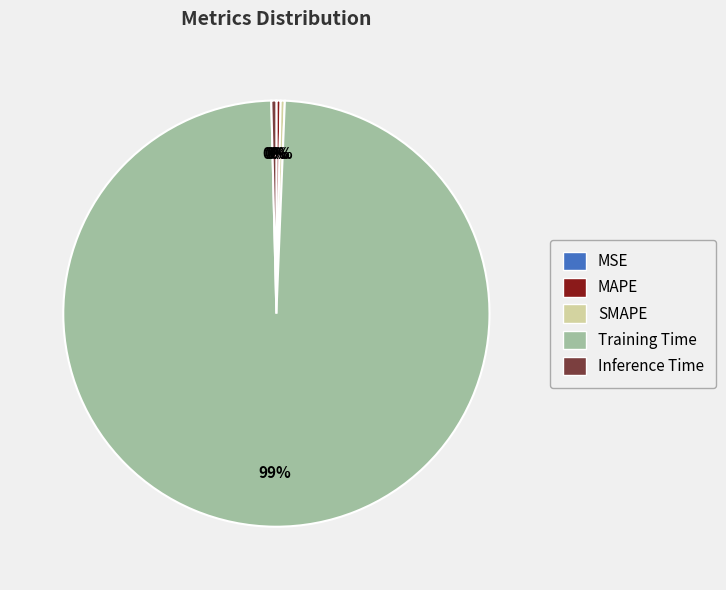

The MAPE slice represents 11% of the pie. True or false?

False